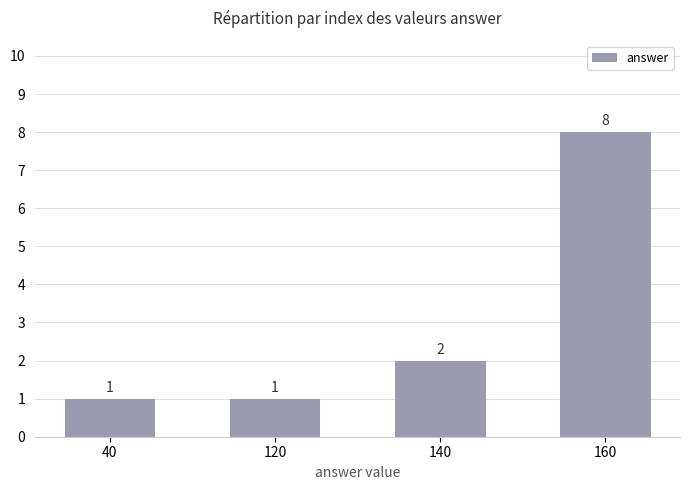

Are the bars horizontal?

No